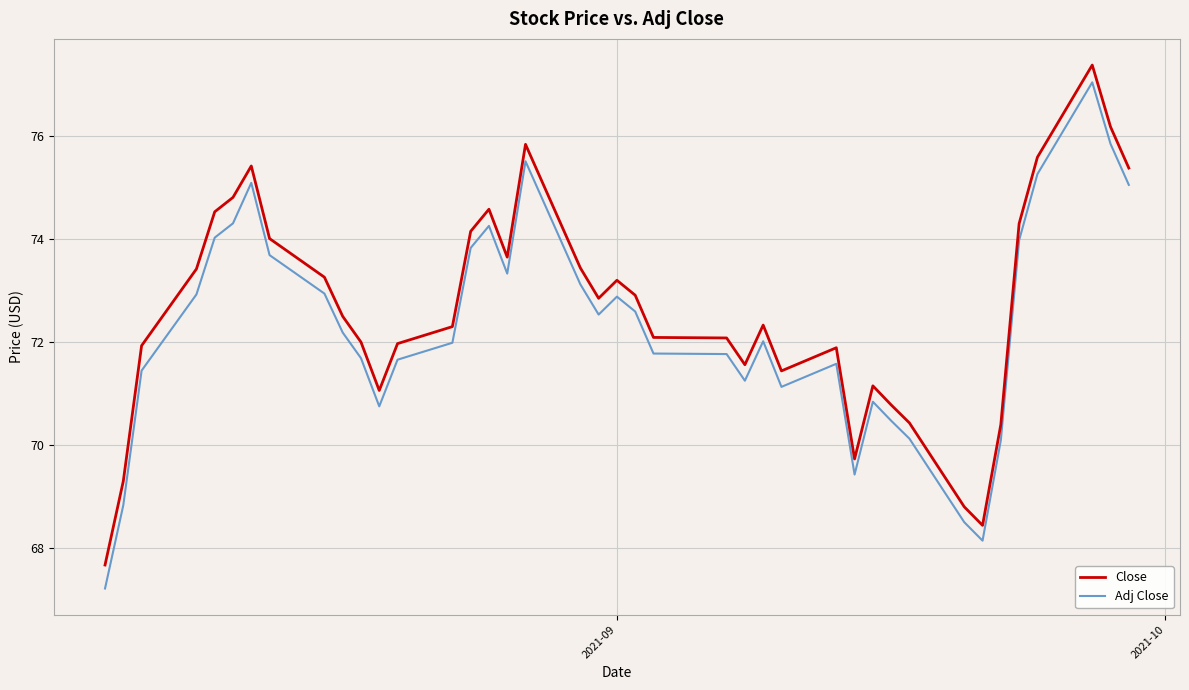

True or false: Close and Adj Close intersect in this chart.

False